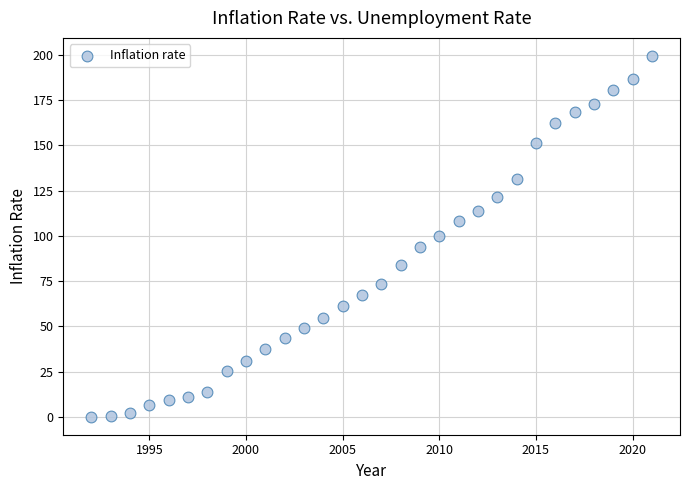

What is the range of Y values (max minus min)?

199.3